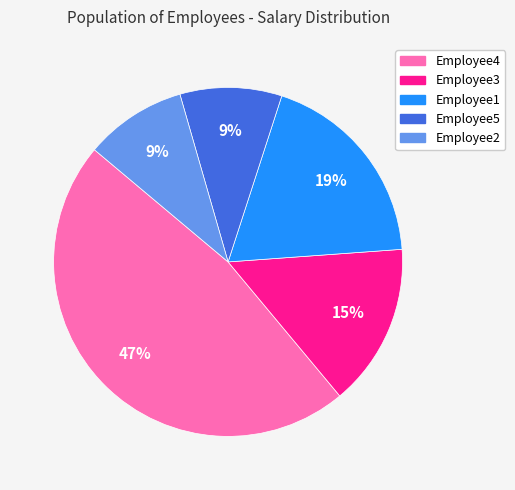

Which has a higher value, Employee3 or Employee2?

Employee3